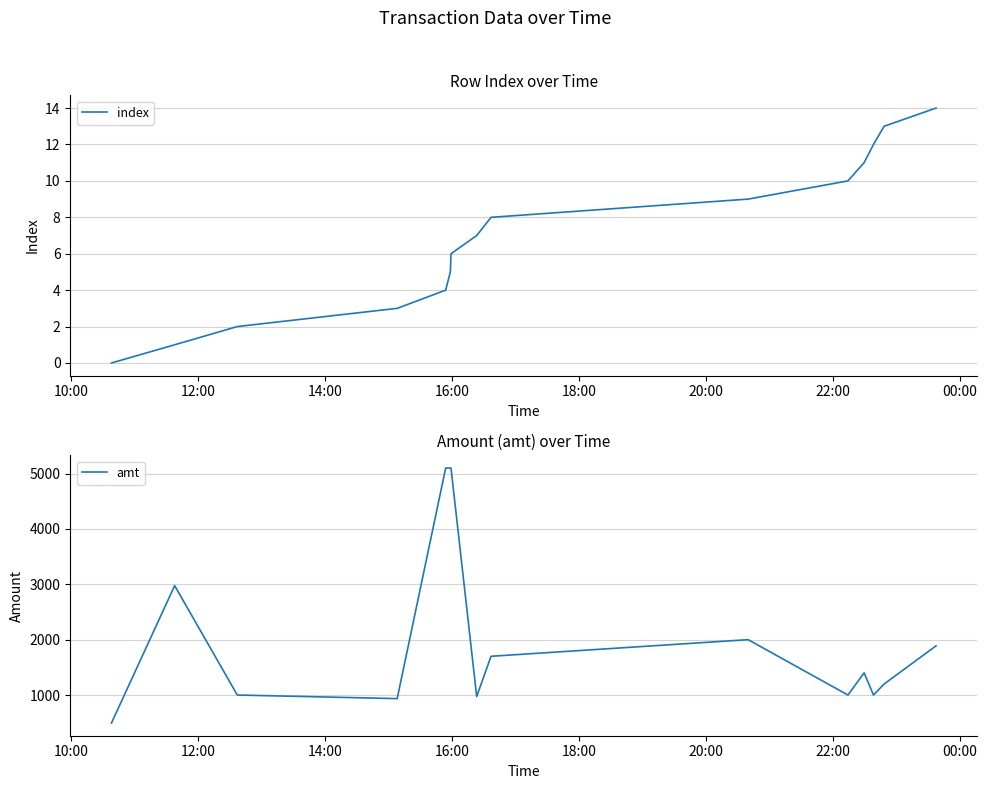

What is the highest value of the index series?

14